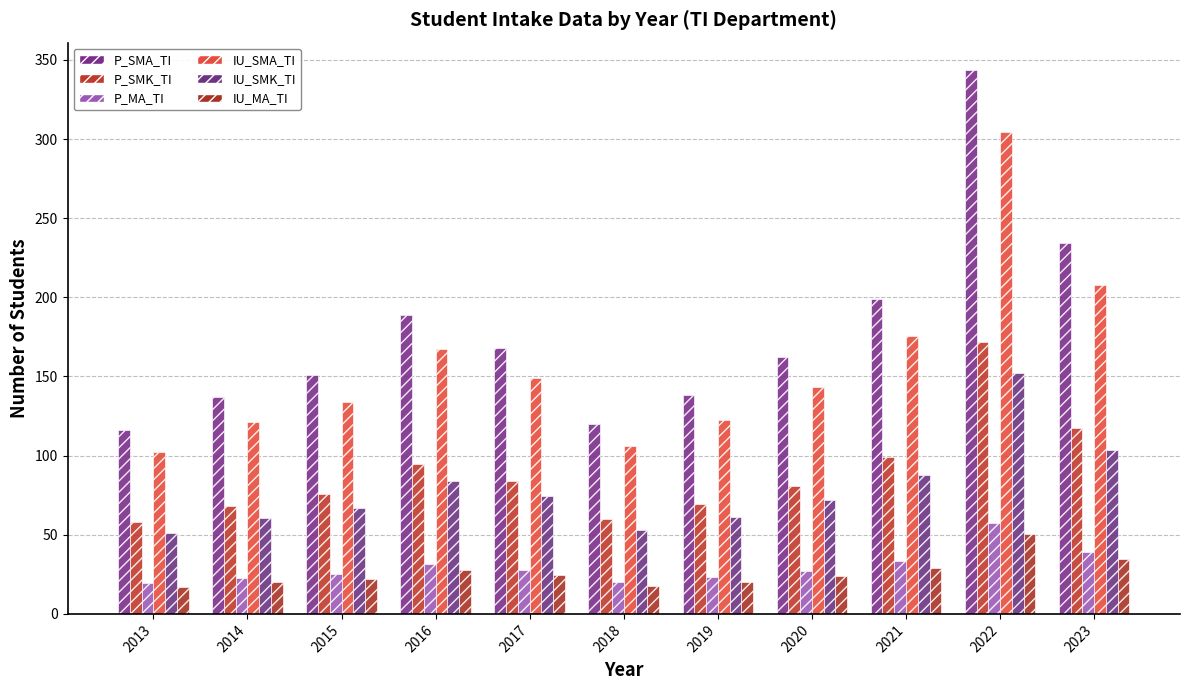

List the labels in order of IU_SMK_TI value, smallest first.

2013, 2018, 2014, 2019, 2015, 2020, 2017, 2016, 2021, 2023, 2022